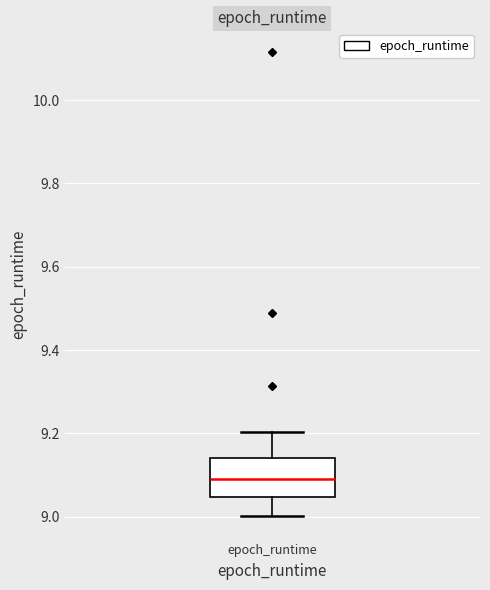

Read this box plot against the y-axis: the position of the median line, the range covered by the box, and the ends of both whiskers. The values are not printed on the chart, so give them approximately, as read against the axis.

median 9.10, box 9.04 to 9.14, whiskers 9.00 to 9.20